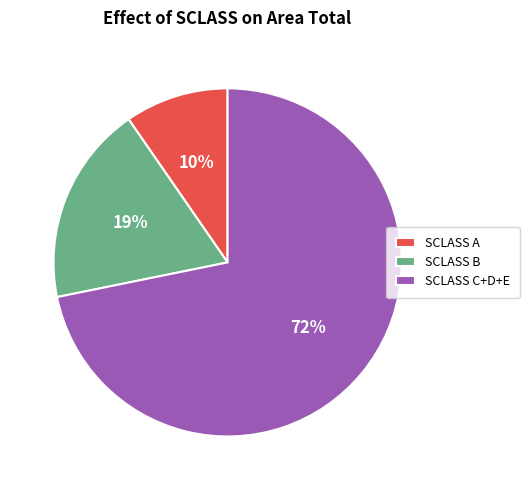

What percentage is the SCLASS A slice, to the nearest percent?

10%